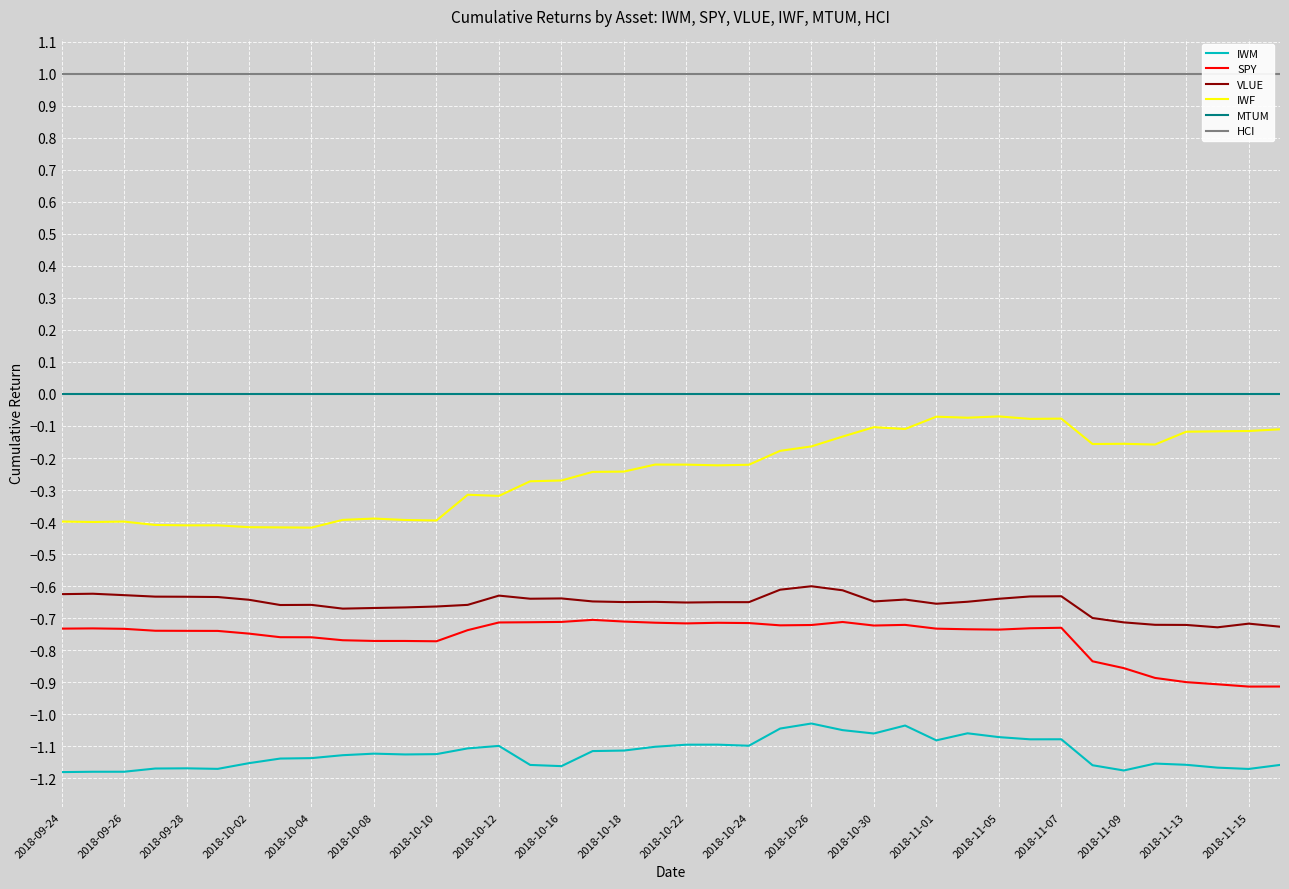

Count the number of data series in this chart.

6